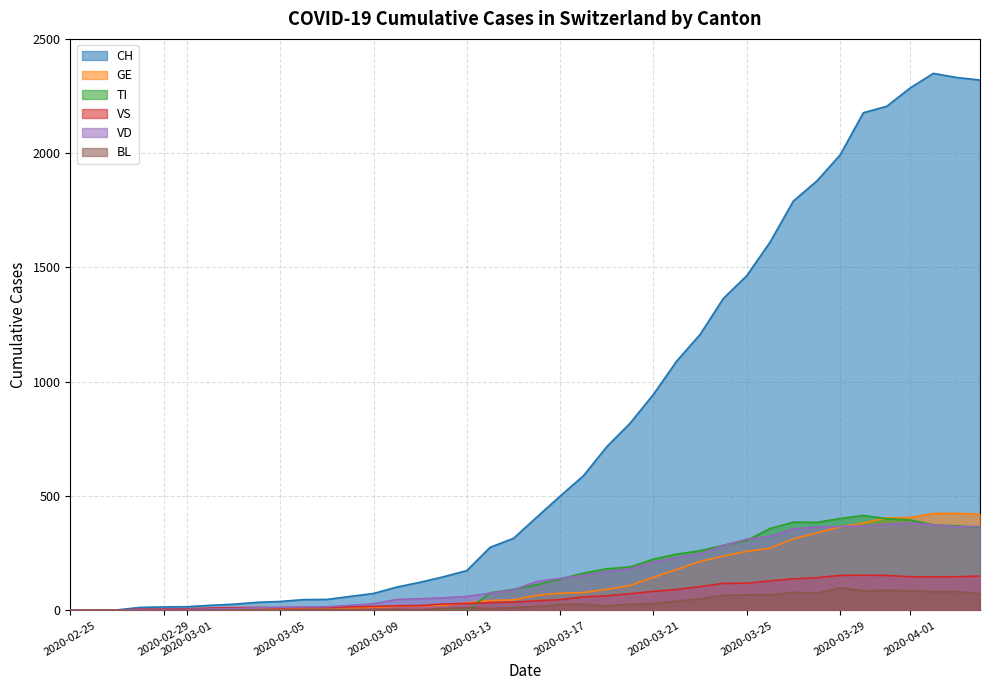

List the series in order of their peak value, lowest first.

BL, VS, VD, TI, GE, CH